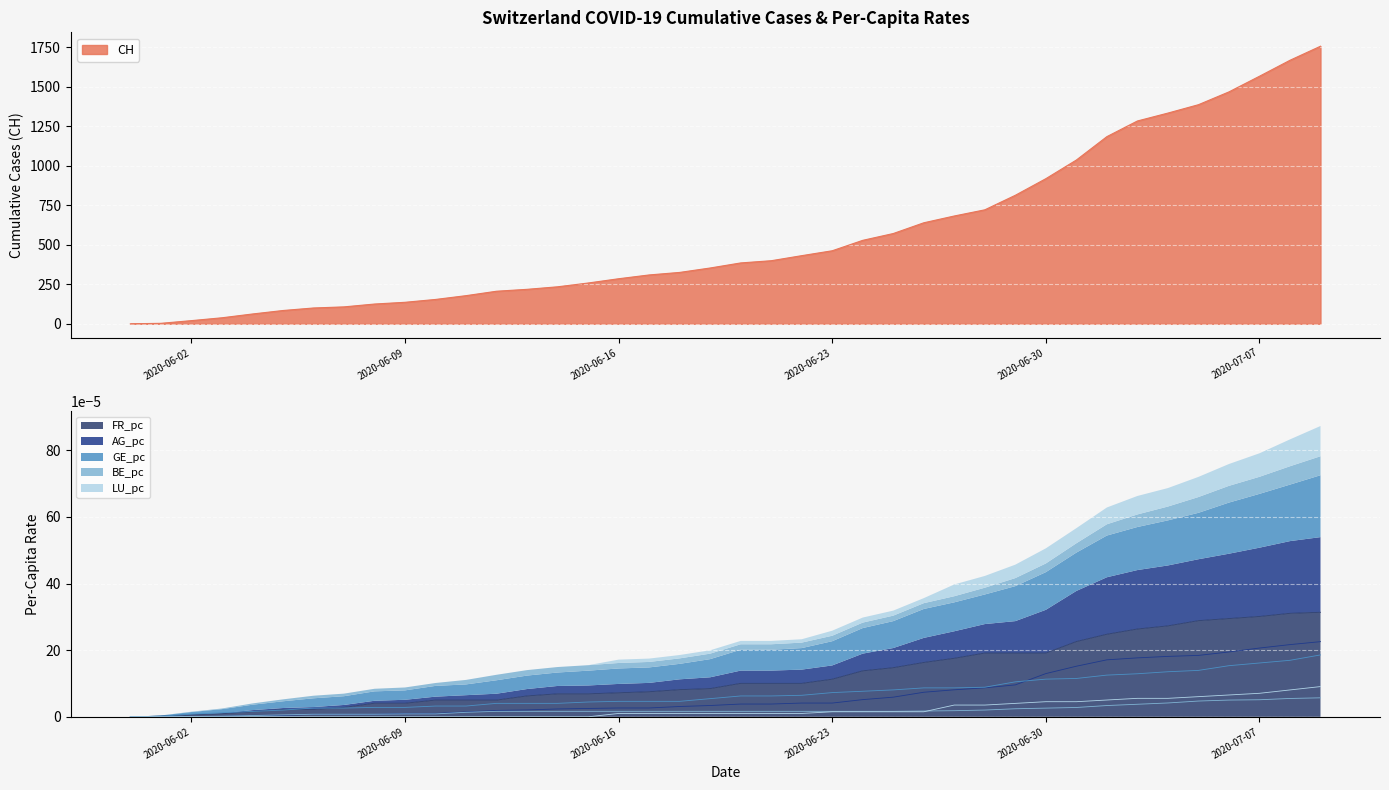

At which category is the sum across all series the highest?

2020-07-09